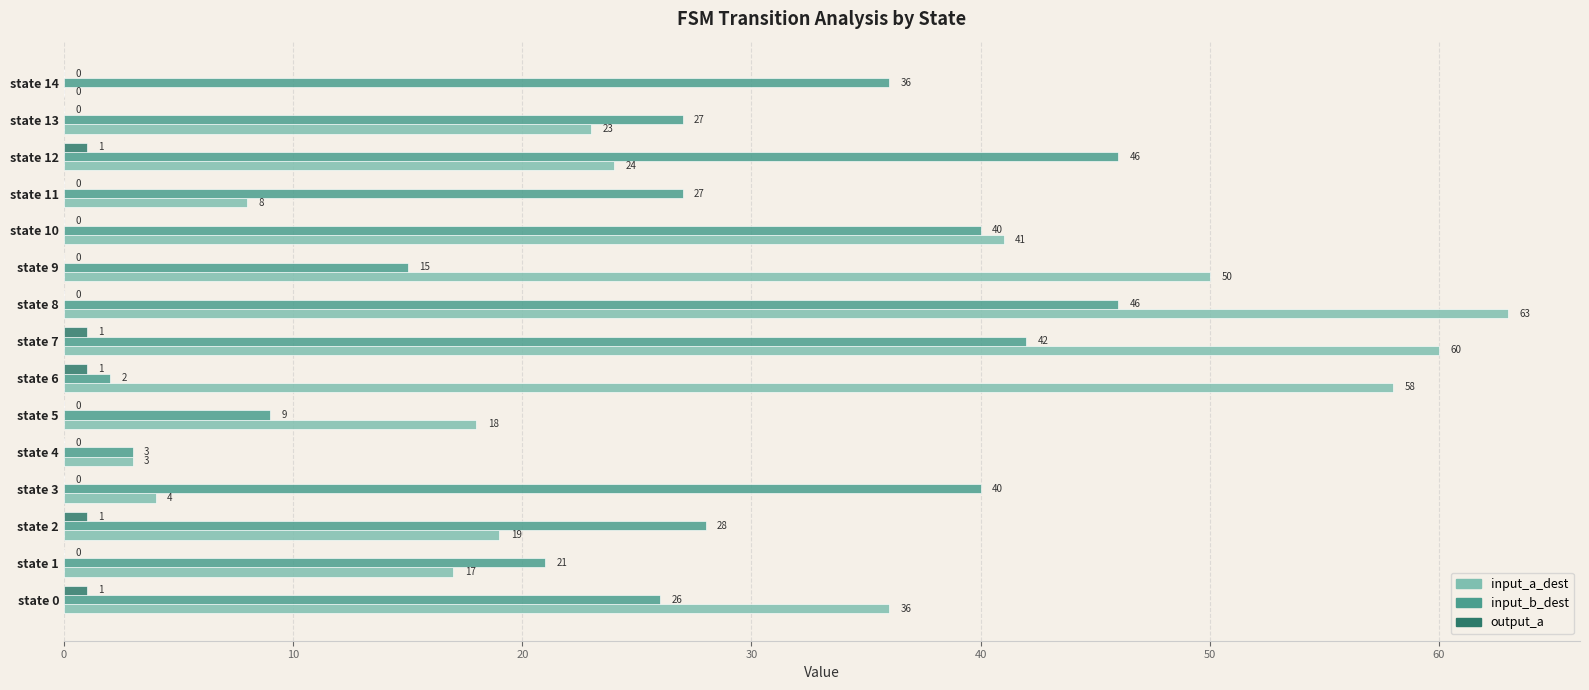

Which series has the largest total across all categories?

input_a_dest